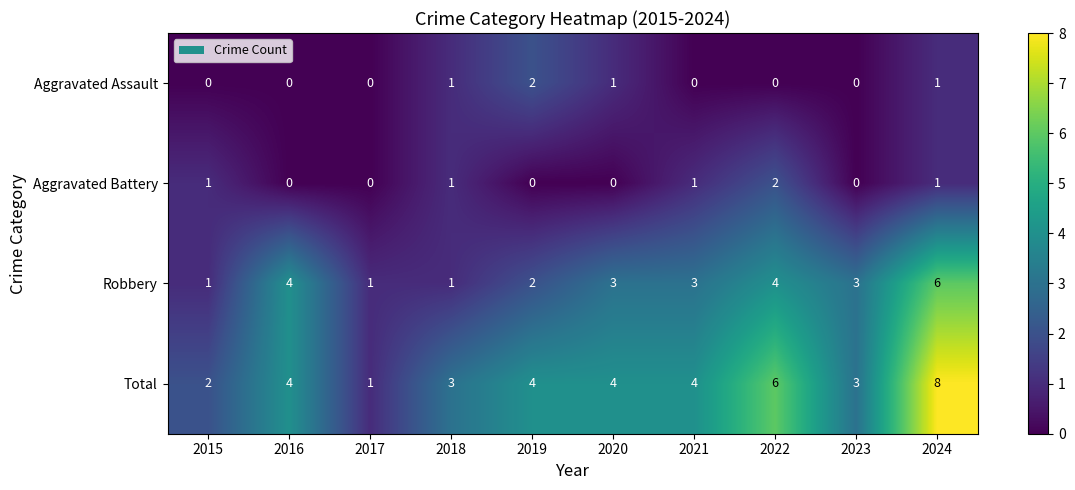

Which series has the largest total across all categories?

Total